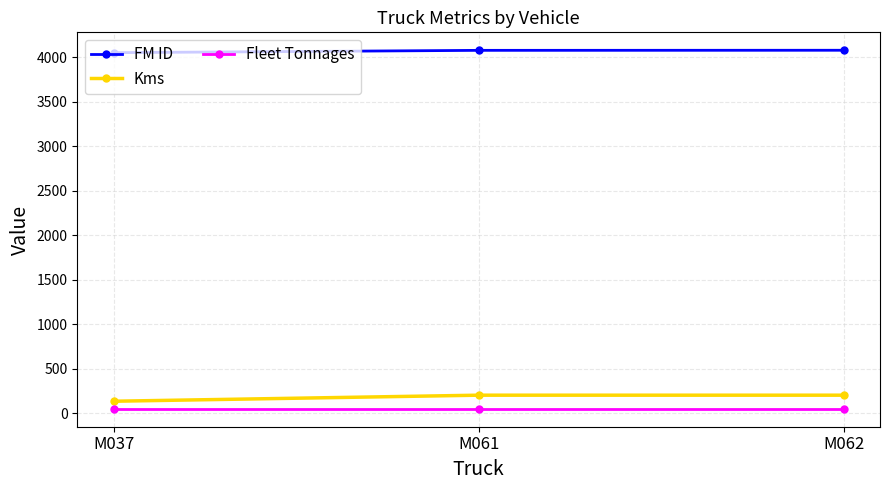

What is the maximum value for Kms?

203